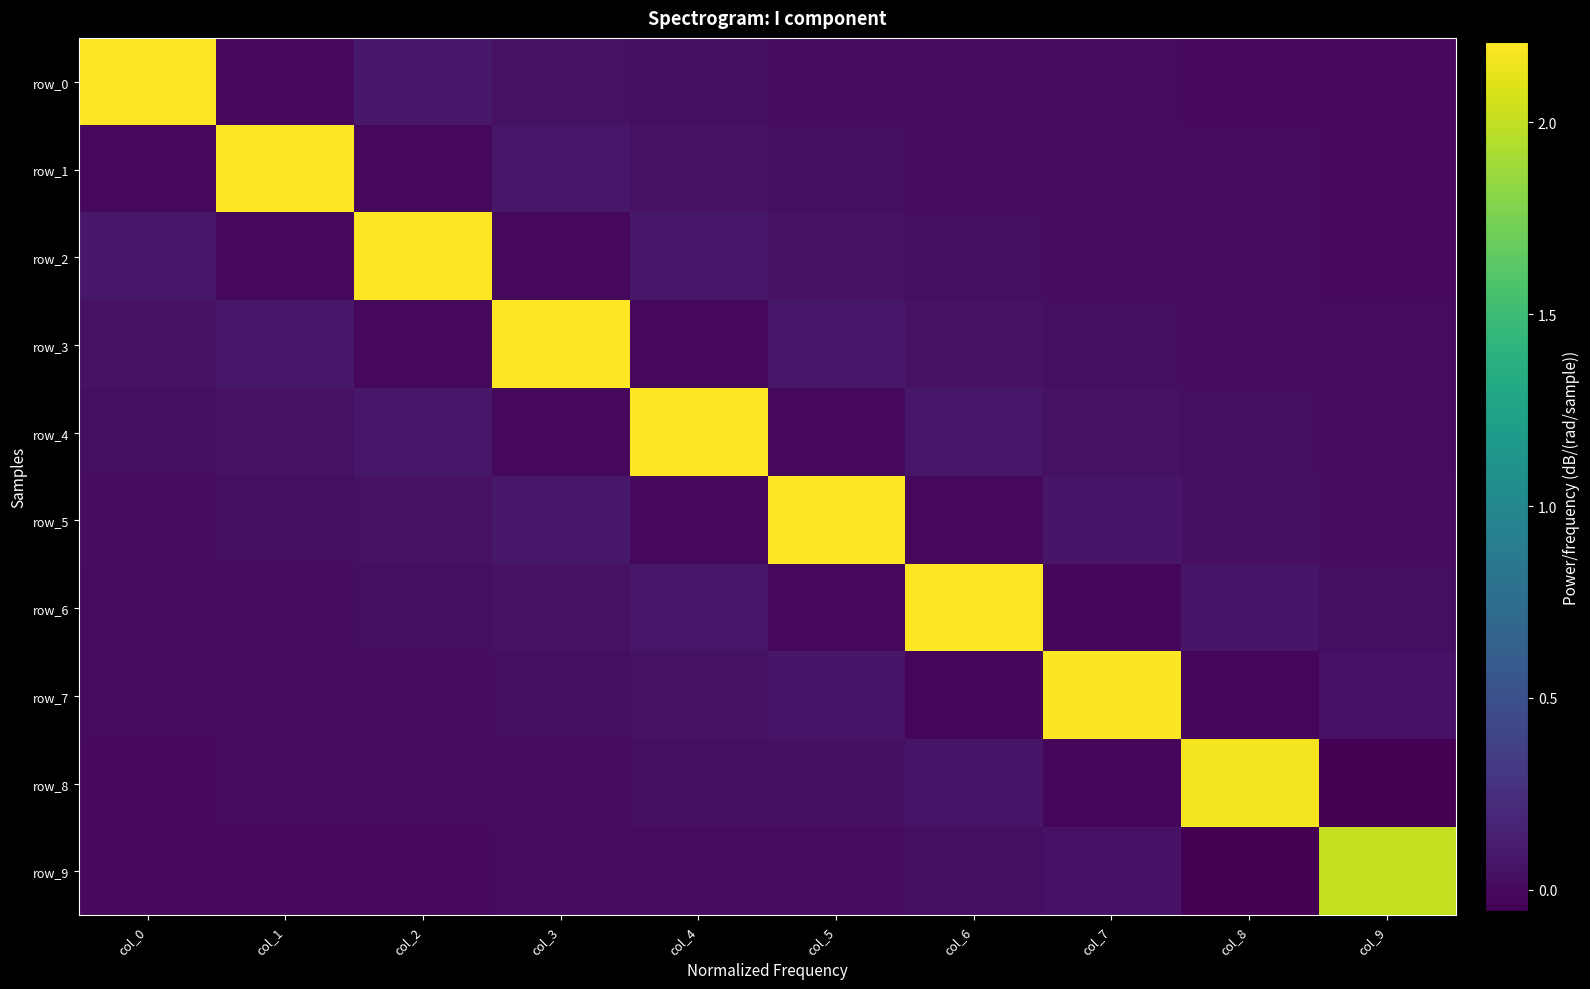

Reading left to right, list all the values displayed in this chart.

row_0: 2.2	-0.0	0.1	0.0	0.0	0.0	0.0	0.0	0.0	0.0
row_1: -0.0	2.2	-0.0	0.1	0.0	0.0	0.0	0.0	0.0	0.0
row_2: 0.1	-0.0	2.2	-0.0	0.1	0.0	0.0	0.0	0.0	0.0
row_3: 0.0	0.1	-0.0	2.2	-0.0	0.1	0.0	0.0	0.0	0.0
row_4: 0.0	0.0	0.1	-0.0	2.2	-0.0	0.1	0.0	0.0	0.0
row_5: 0.0	0.0	0.0	0.1	-0.0	2.2	-0.0	0.1	0.0	0.0
row_6: 0.0	0.0	0.0	0.0	0.1	-0.0	2.2	-0.0	0.1	0.0
row_7: 0.0	0.0	0.0	0.0	0.0	0.1	-0.0	2.2	-0.0	0.1
row_8: 0.0	0.0	0.0	0.0	0.0	0.0	0.1	-0.0	2.2	-0.1
row_9: 0.0	0.0	0.0	0.0	0.0	0.0	0.0	0.1	-0.1	2.0